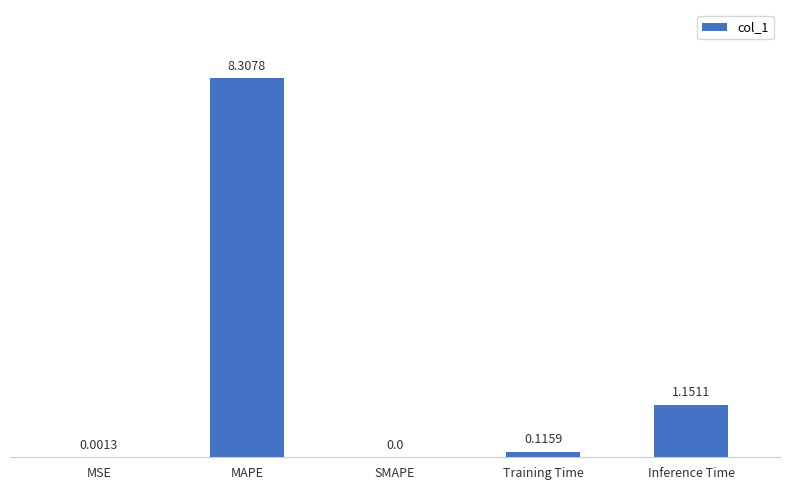

Which category has the highest value across all series?

MAPE